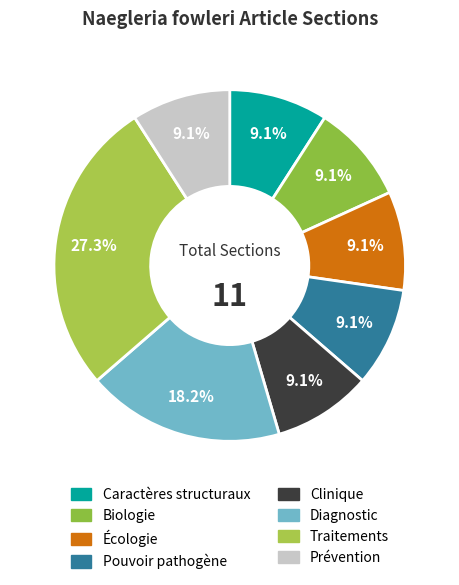

How many slices are in this pie chart?

8